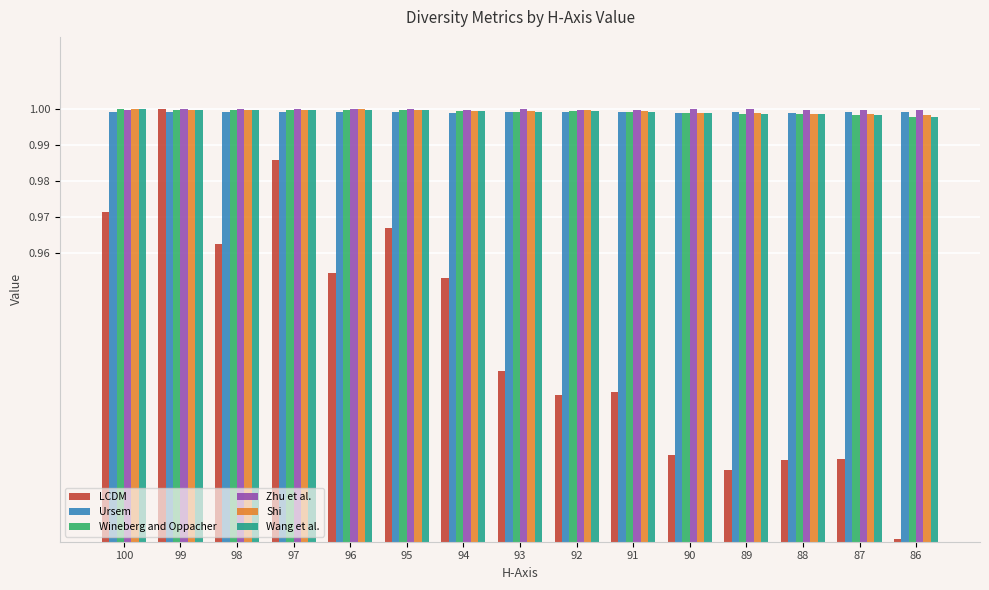

At which category does the chart reach its minimum across all series?

86